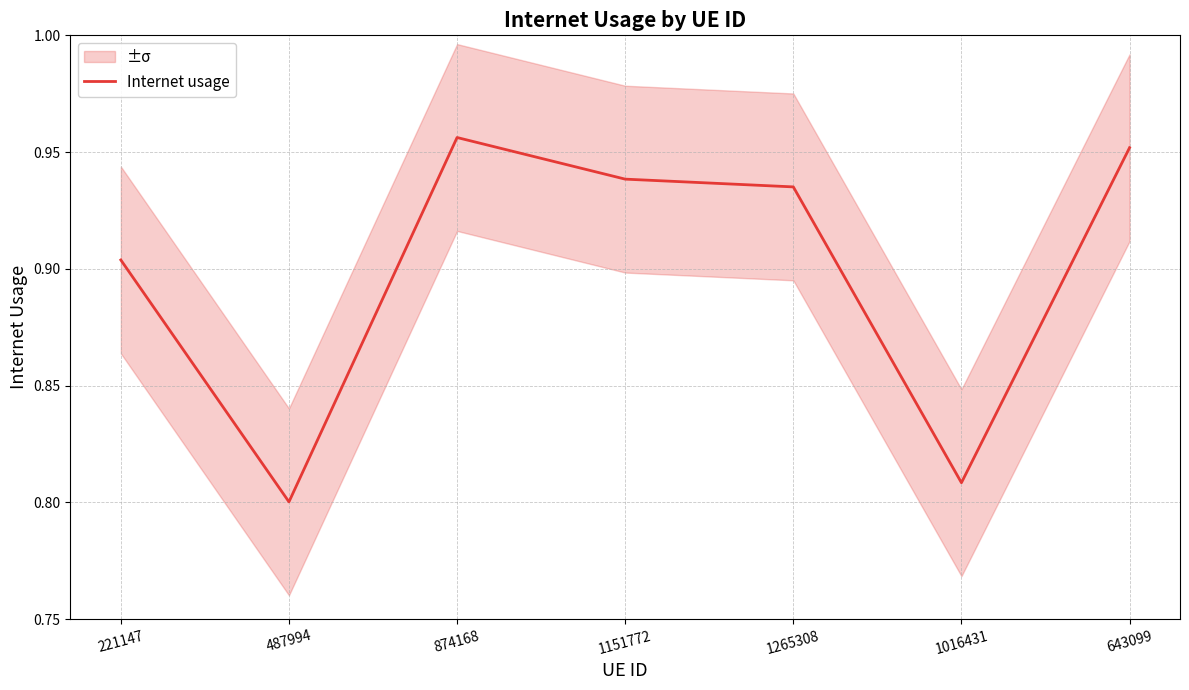

Which category has the highest value across all series?

874168